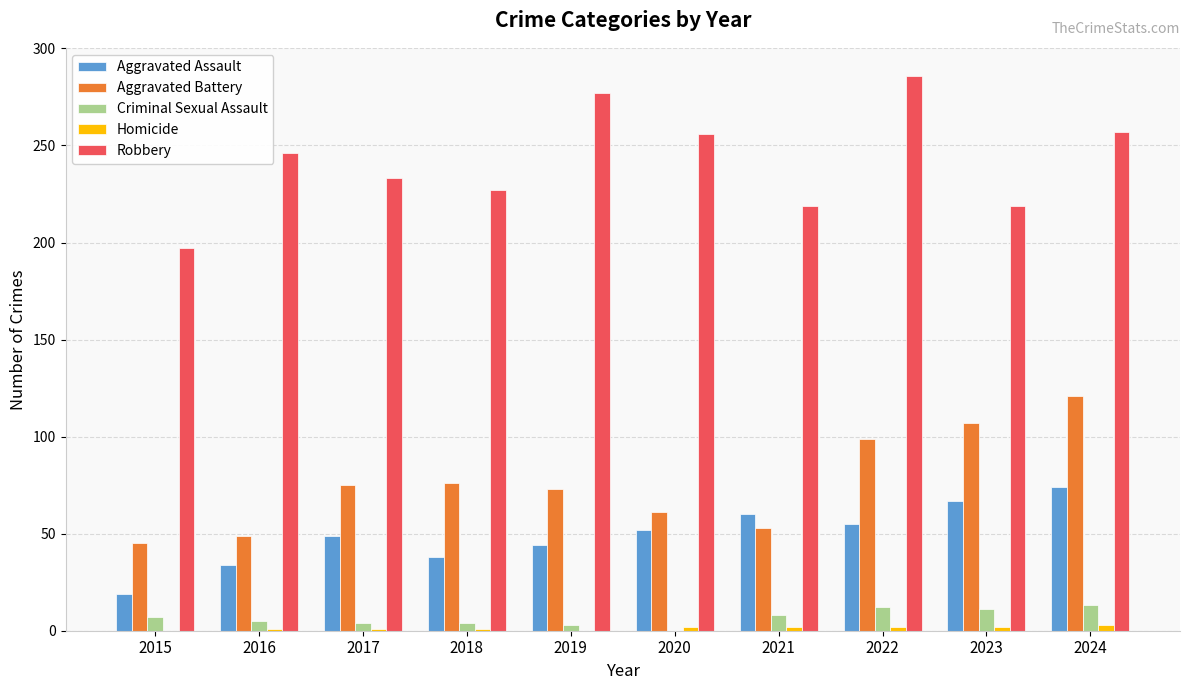

What is the sum of all Robbery values?

2417